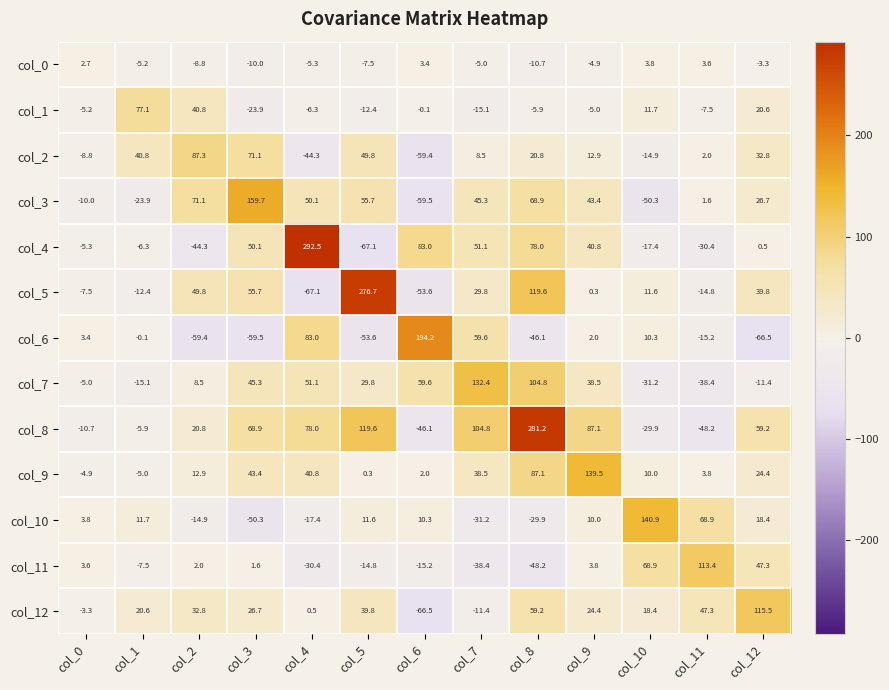

Is the value of col_1 at col_10 greater than the value of col_7 at col_0?

Yes